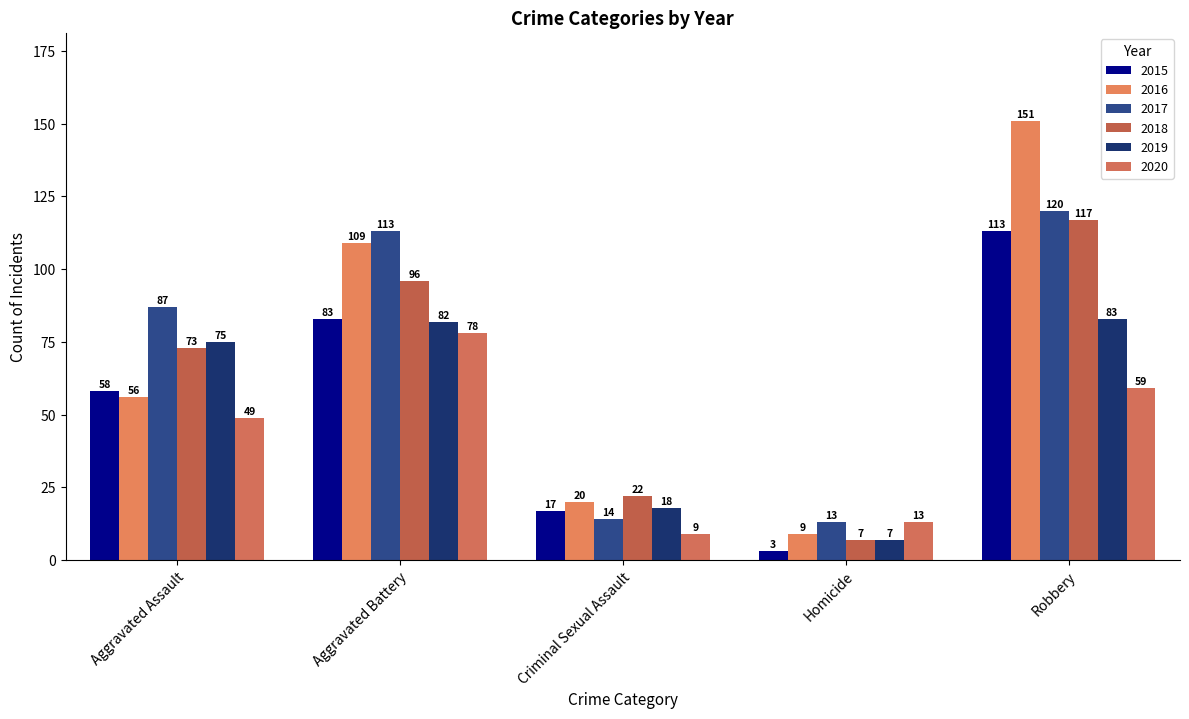

What is the total value across all series at Aggravated Assault?

398